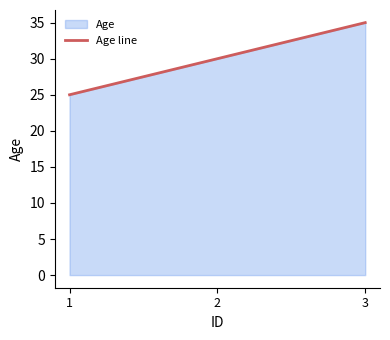

What is the ratio of the value at 3 to the value at 2?

1.2